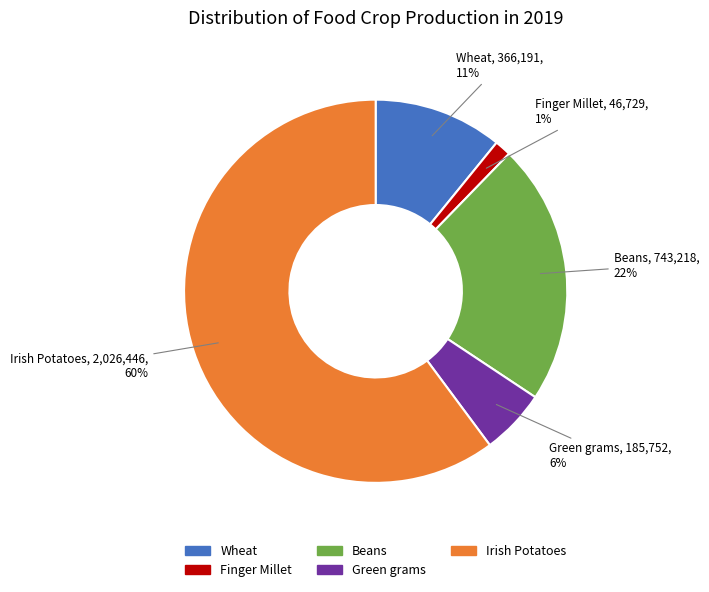

How many slices are in this pie chart?

5